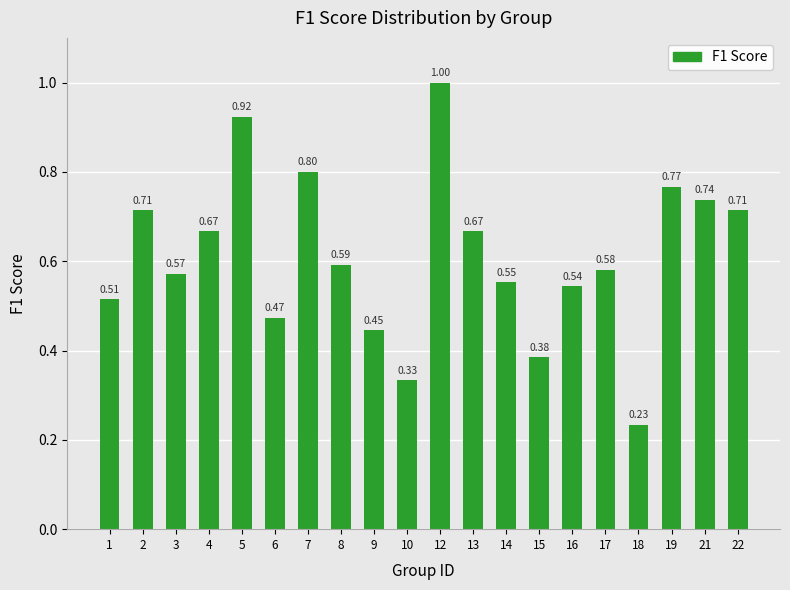

What is the sum of all values?

12.2